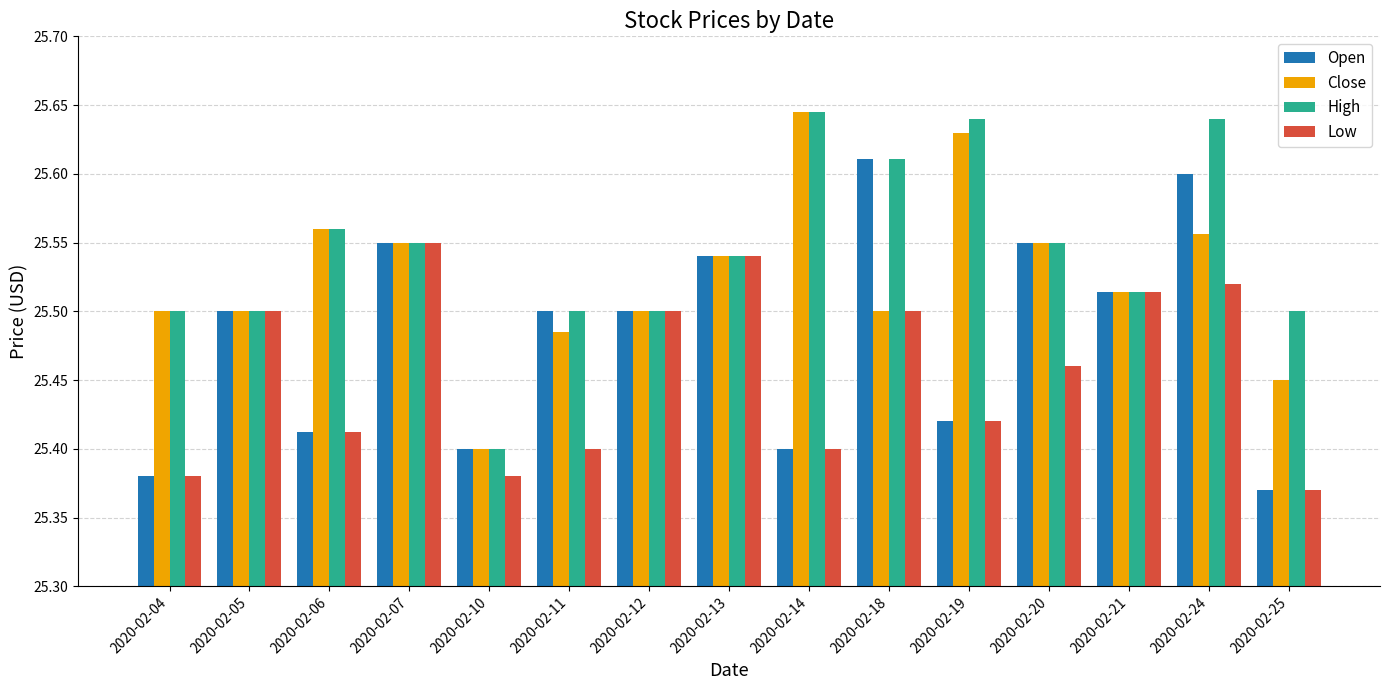

Rank the series by their average value, from highest to lowest.

High, Close, Open, Low